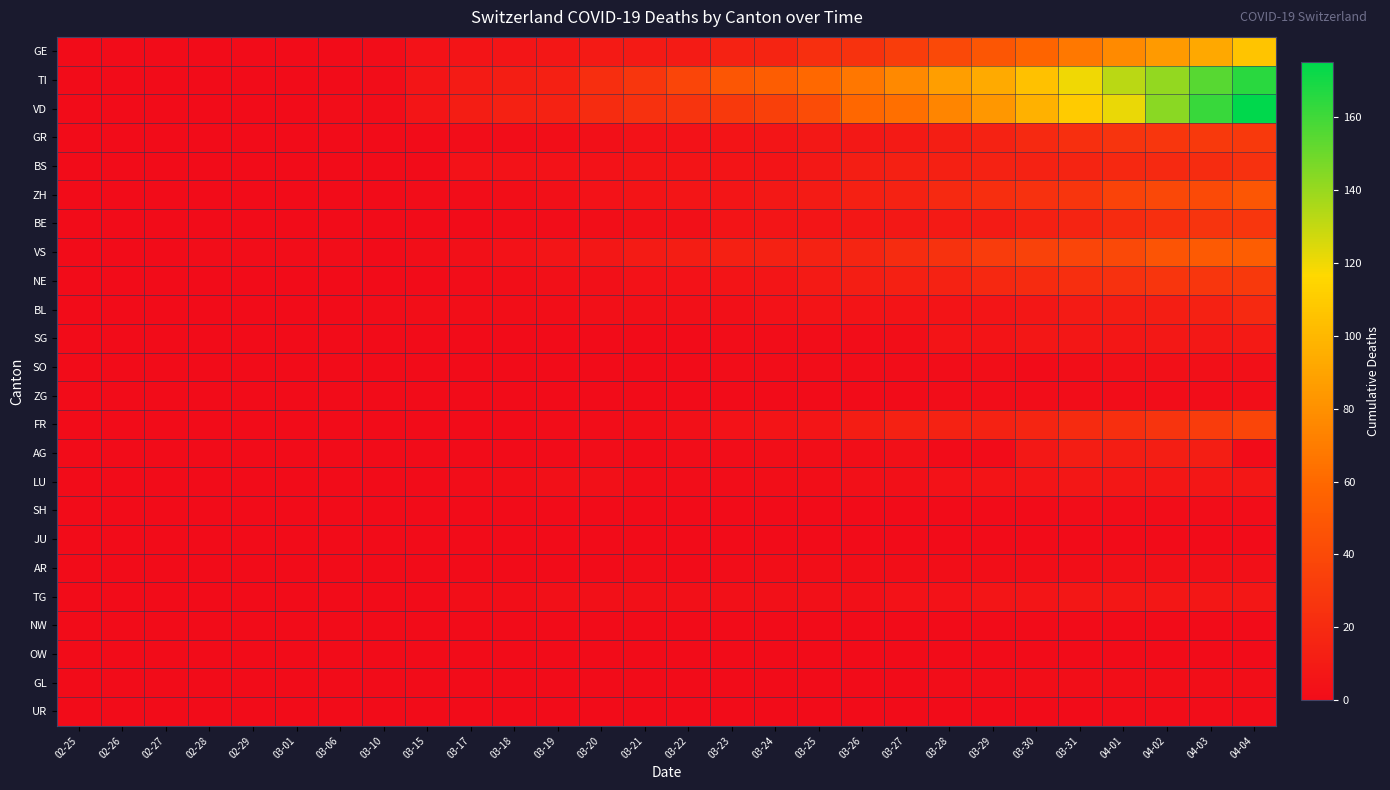

What is the difference between the highest and lowest values at 04-04?

175